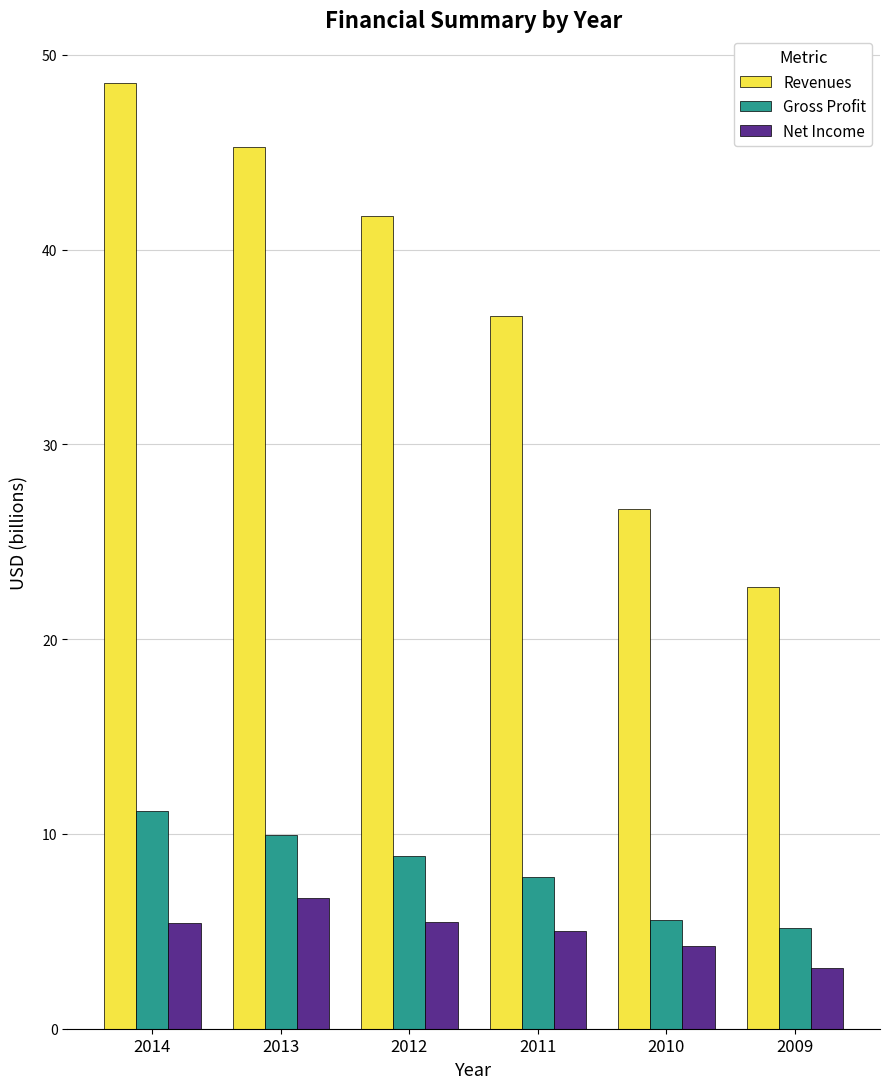

Count the number of categories in the chart.

6